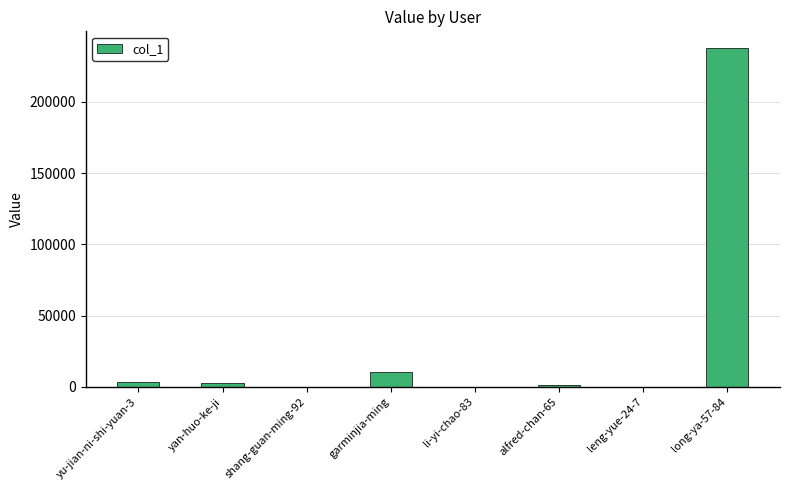

At which category does the chart reach its peak across all series?

long-ya-57-84